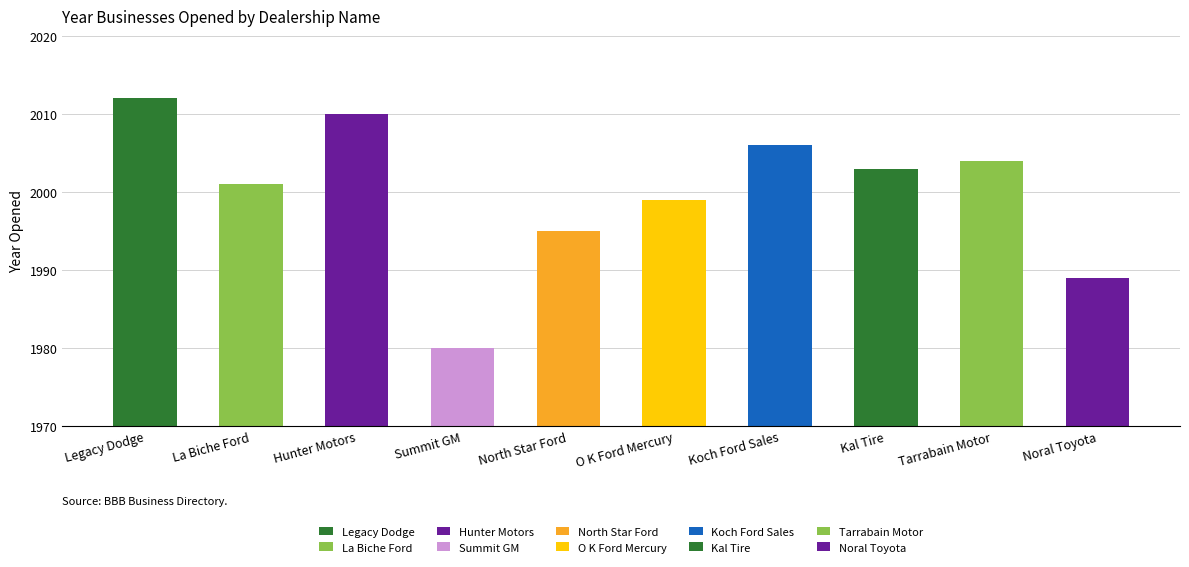

Does the chart contain stacked bars?

No